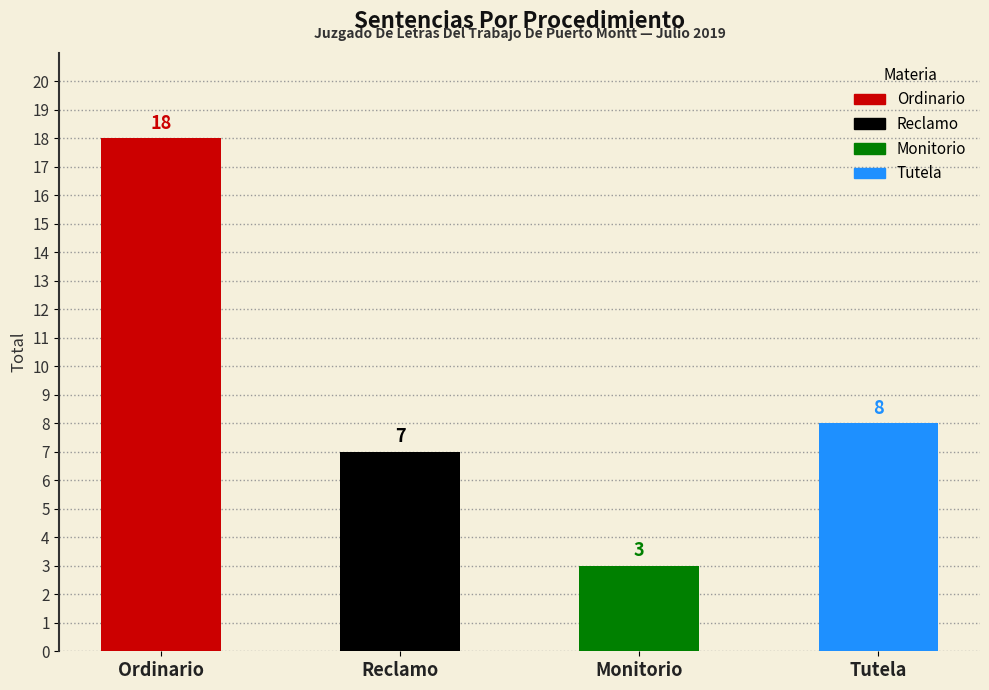

What position from the right is Monitorio?

2